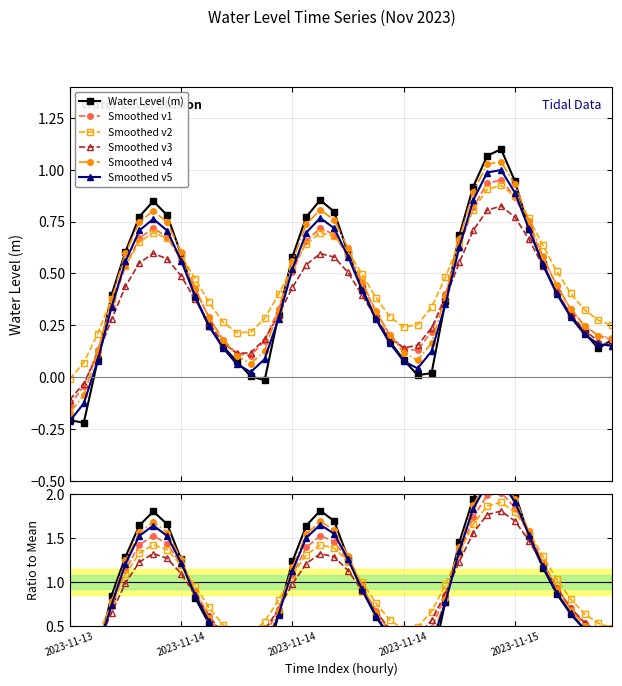

What is the maximum value shown in the chart?

2.3